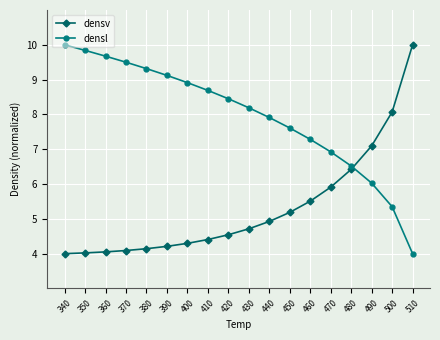

How many lines are shown in the chart?

2